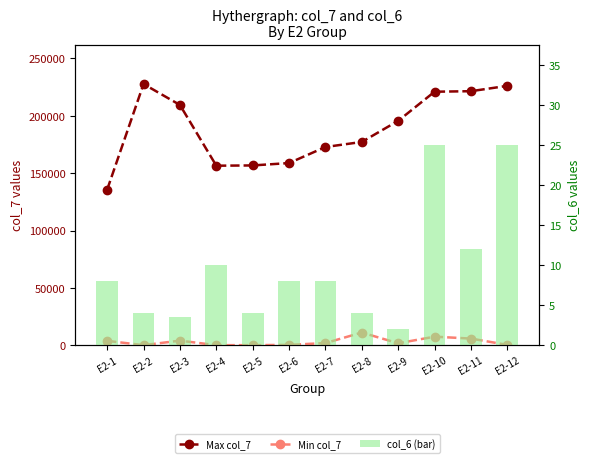

List the labels in order of col_6 (bar) value, largest first.

E2-10, E2-12, E2-11, E2-4, E2-1, E2-6, E2-7, E2-2, E2-5, E2-8, E2-3, E2-9